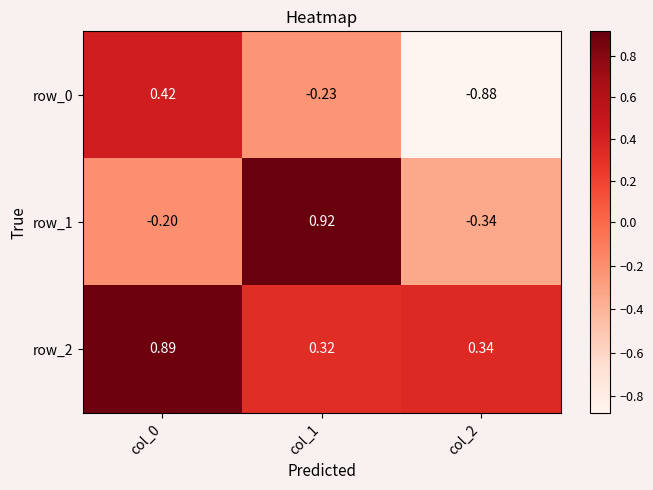

Is the value of row_1 at col_0 greater than the value of row_2 at col_2?

No